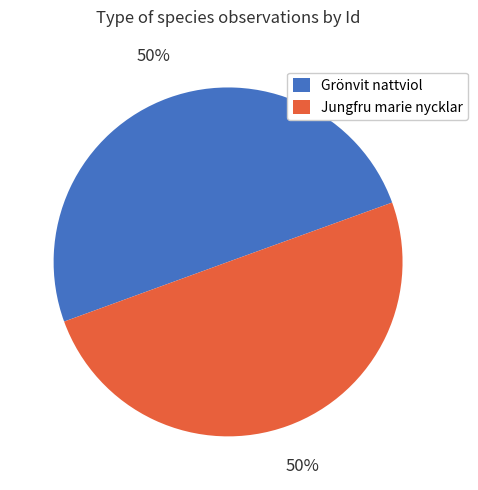

How many segments does this pie chart have?

2